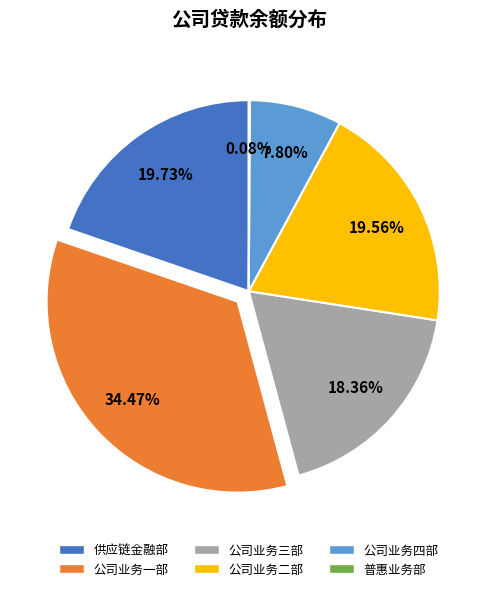

Which has a higher value, 公司业务三部 or 公司业务一部?

公司业务一部